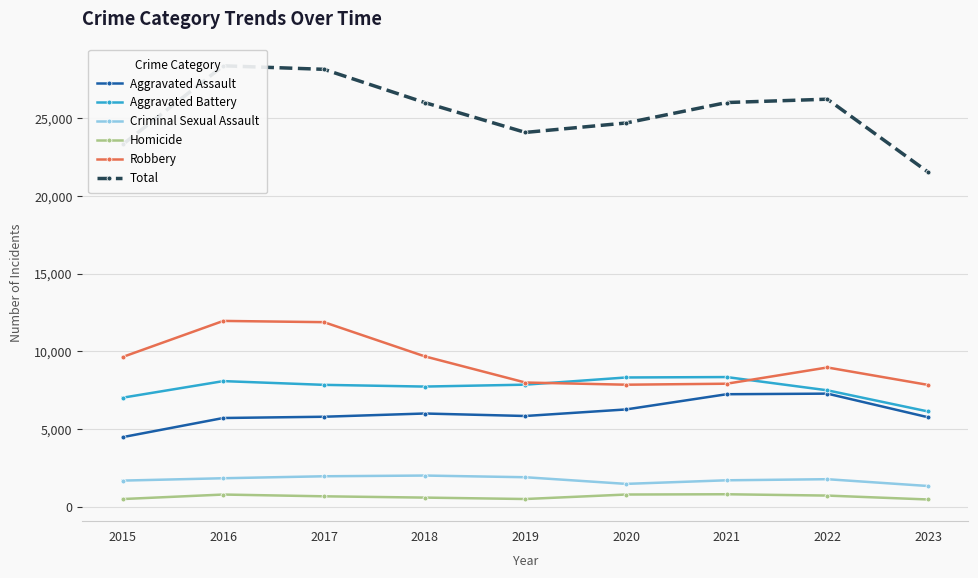

What is the value of the Total point at the 9th from the left?

21537